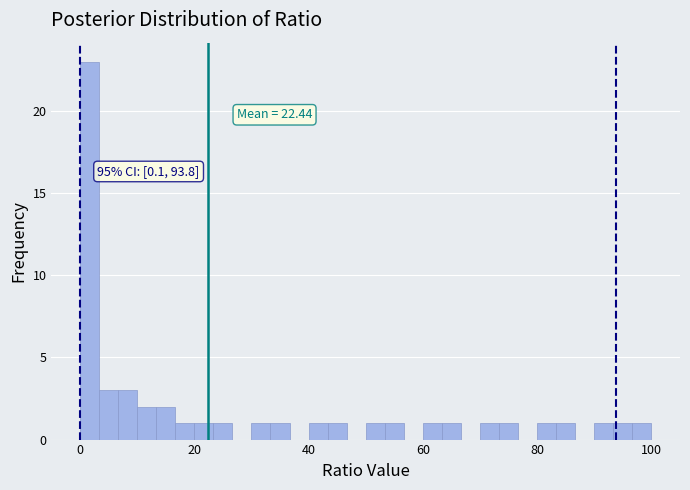

Read against the x-axis, roughly where is the centre of the tallest bar?

2